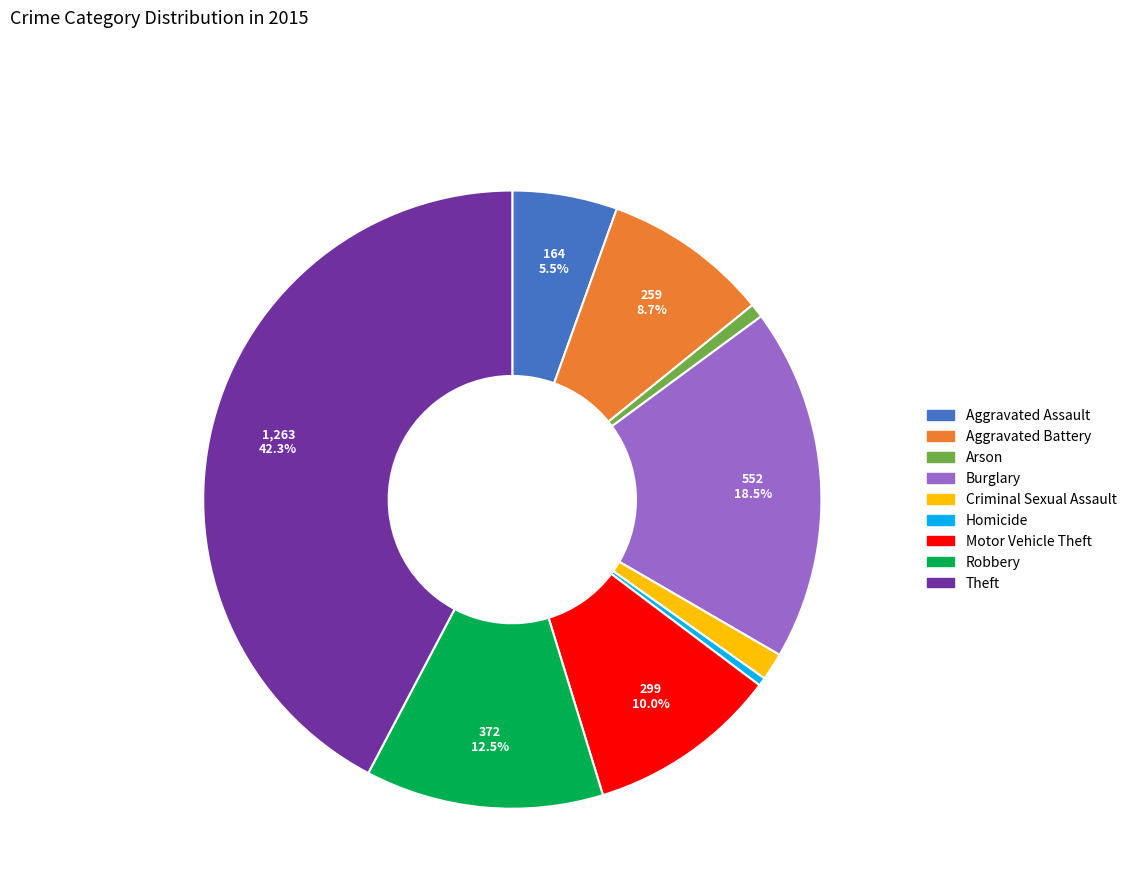

Which has a higher value, Burglary or Homicide?

Burglary